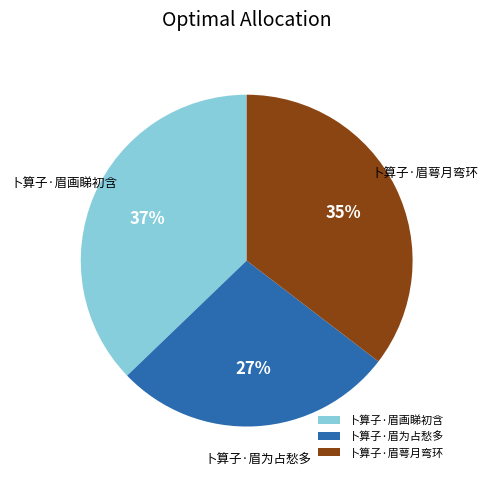

The 卜算子·眉画睇初含 slice represents 47% of the pie. True or false?

False